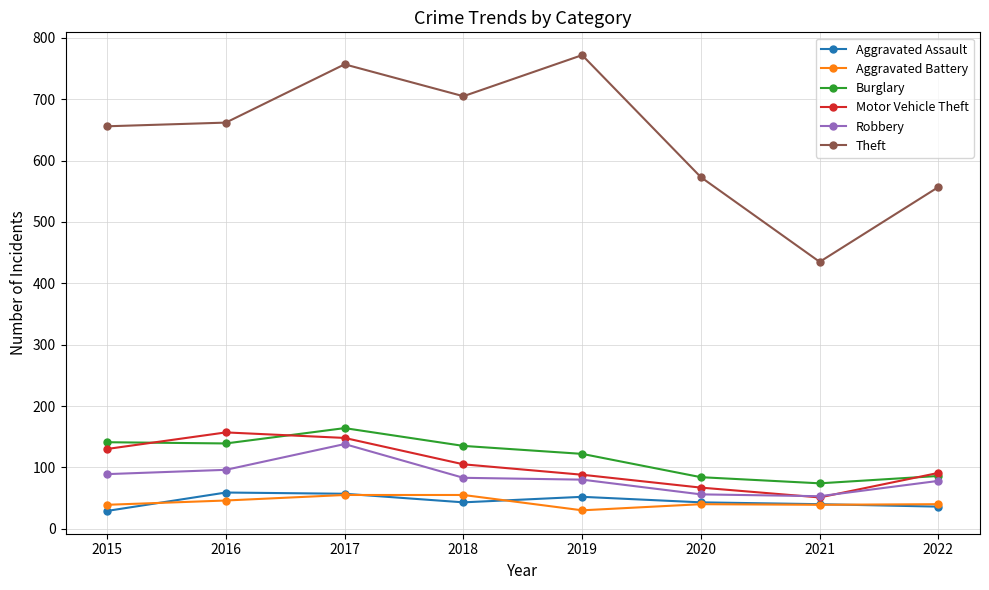

Is the value of Robbery at 2020 greater than the value of Aggravated Assault at 2022?

Yes